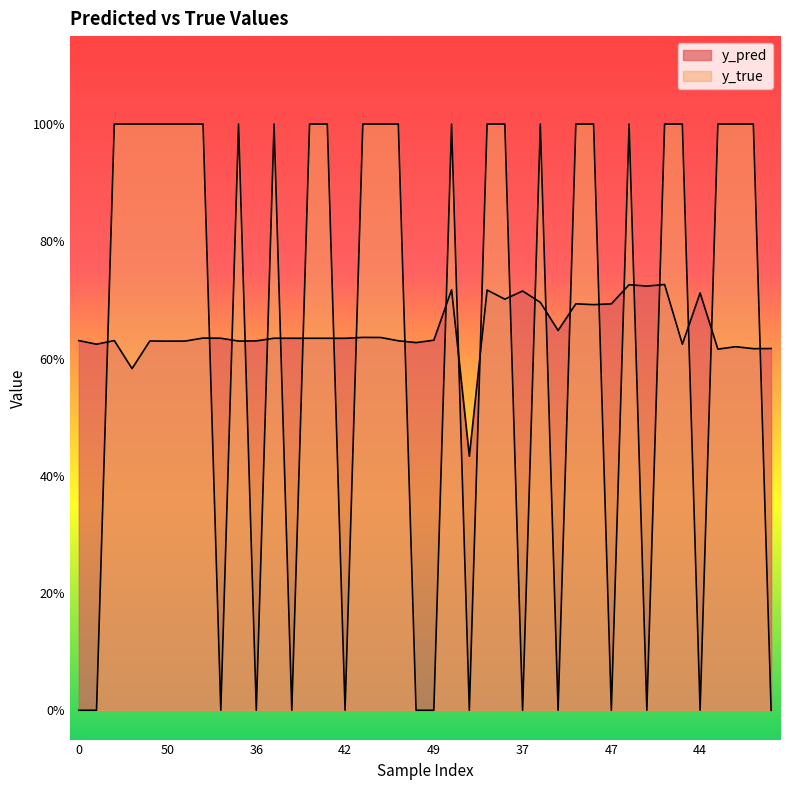

The value of y_true at 5 is -0.3. True or false?

False